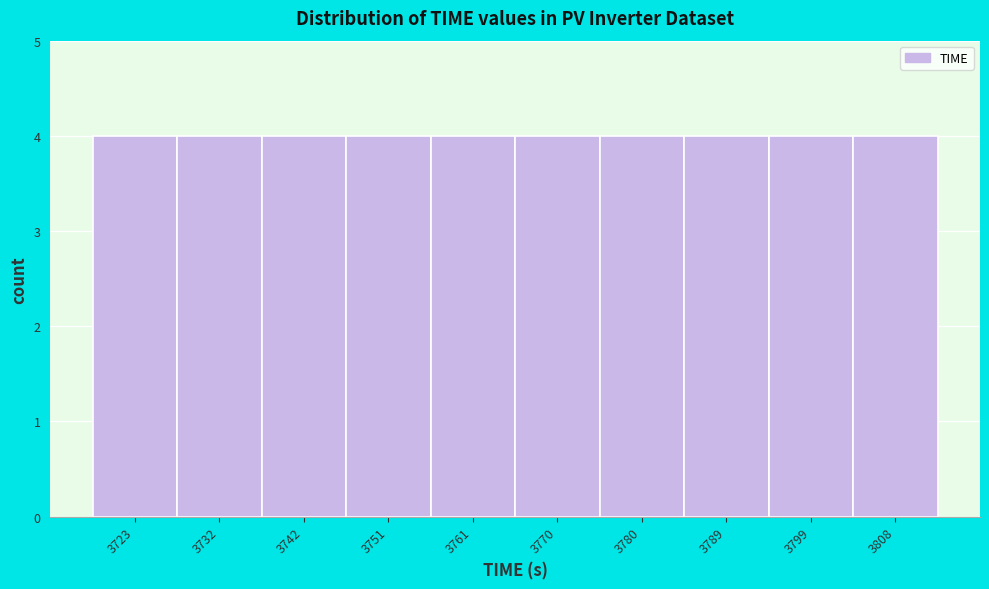

Reading left to right, transcribe this chart: for each bar, give the range it covers on the x-axis and its height. Neither the bar edges nor the heights are printed on the chart, so give them approximately, as read against the axes.

3718 to 3728: 4
3728 to 3737: 4
3737 to 3747: 4
3747 to 3756: 4
3756 to 3766: 4
3766 to 3776: 4
3776 to 3785: 4
3785 to 3795: 4
3795 to 3804: 4
3804 to 3814: 4